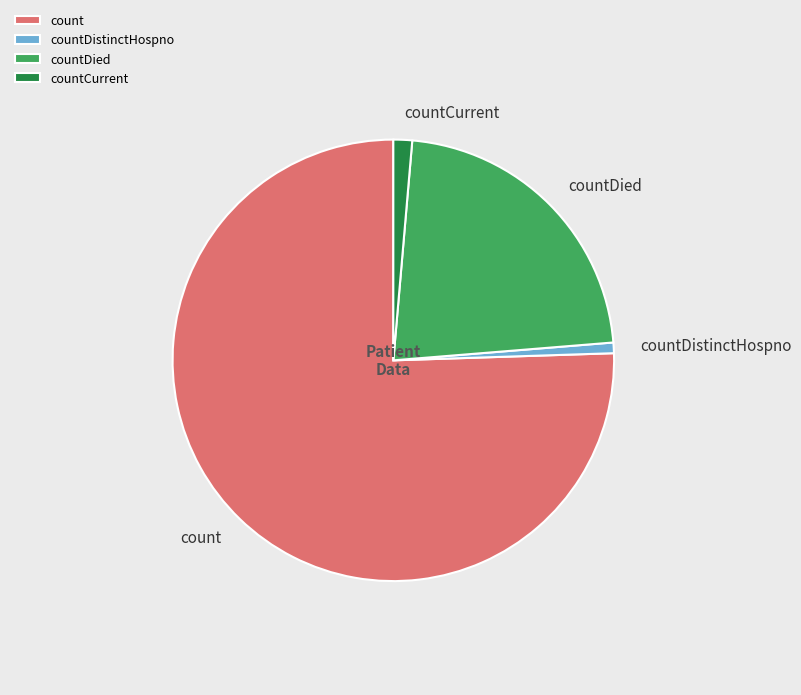

How many slices are in this pie chart?

4